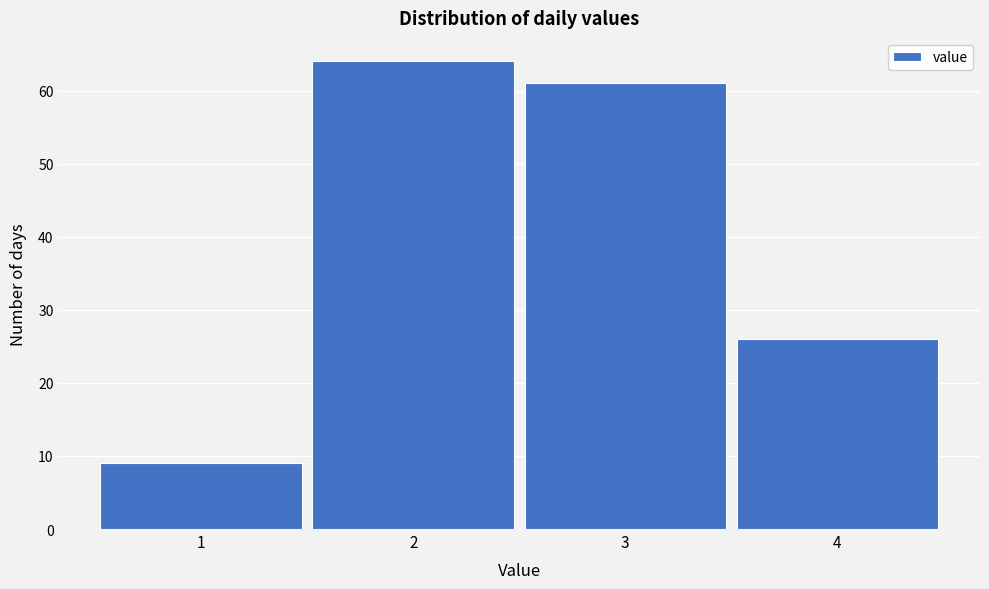

Reading left to right, what are all the values shown in this chart?

1=9	2=64	3=61	4=26